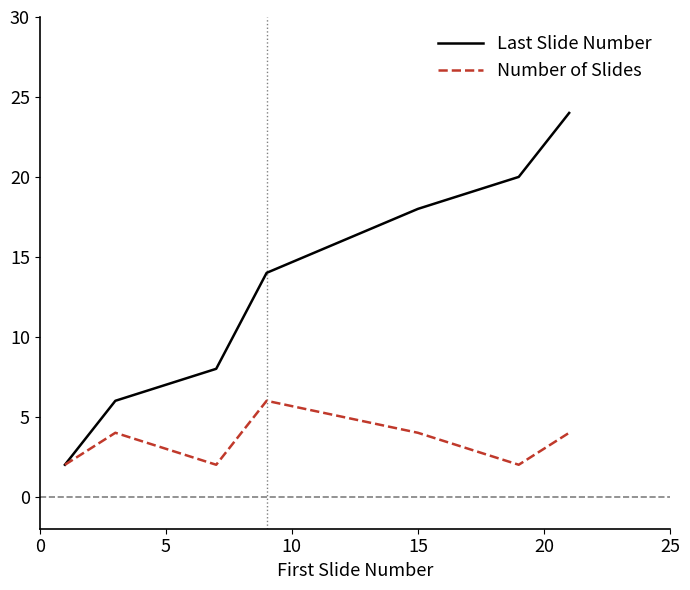

Rank the series by their maximum value, from highest to lowest.

Last Slide Number, Number of Slides